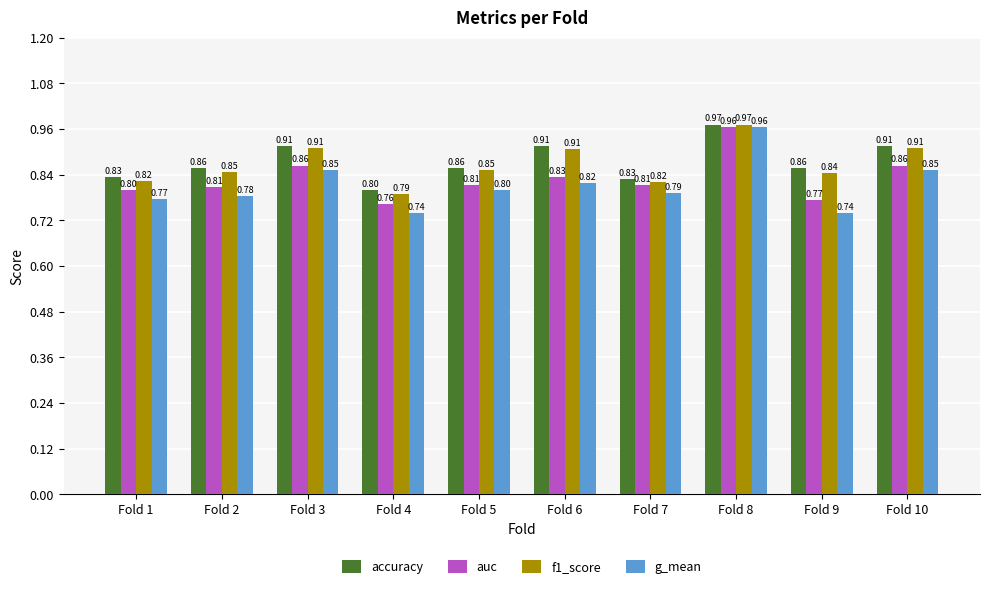

Between Fold 7 and Fold 10, which series saw the biggest shift?

f1_score